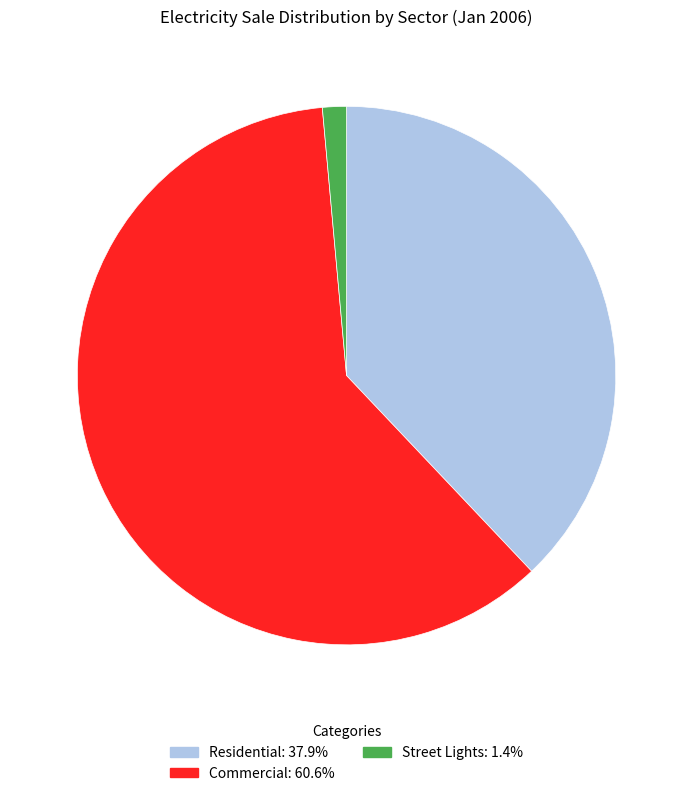

Combined, do Residential and Commercial account for over 50%?

Yes